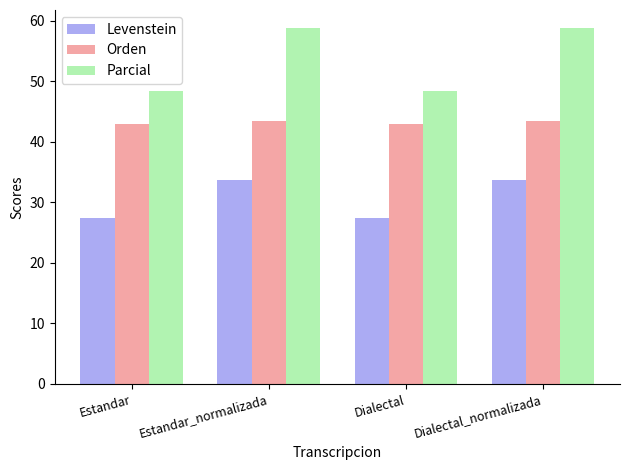

What is the value of the Parcial bar at the 1st from the left?

48.3